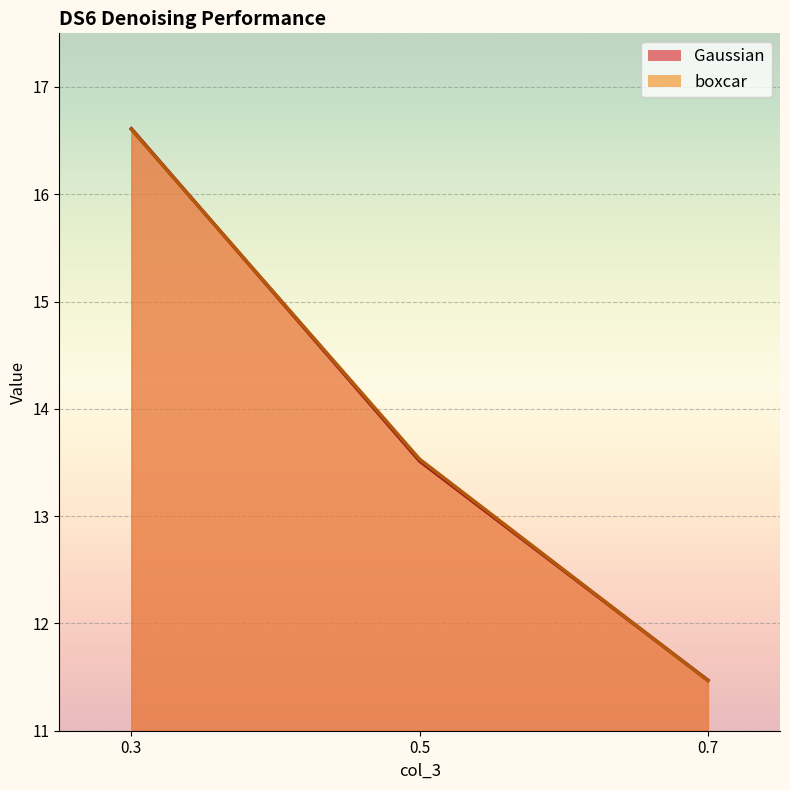

What is the sum of the Gaussian values at 0.5 and 0.7?

25.0